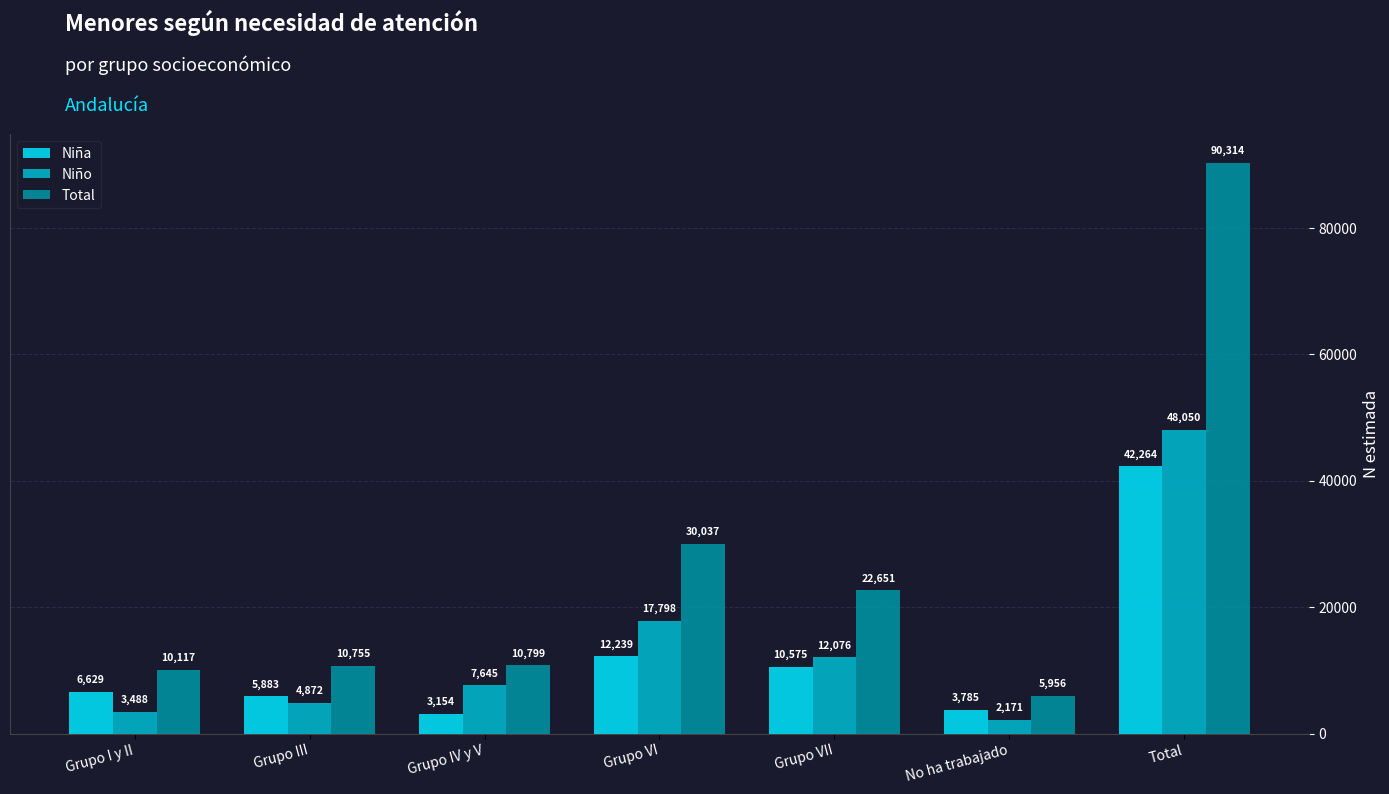

How many distinct data groups are displayed?

3